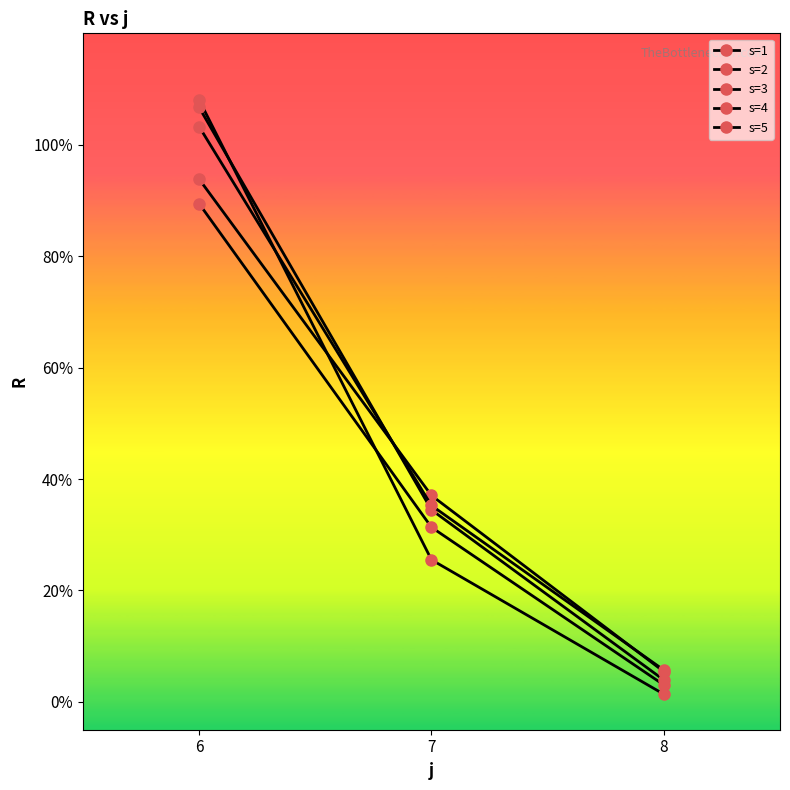

The value of s=5 at 7 is 35.2. True or false?

True